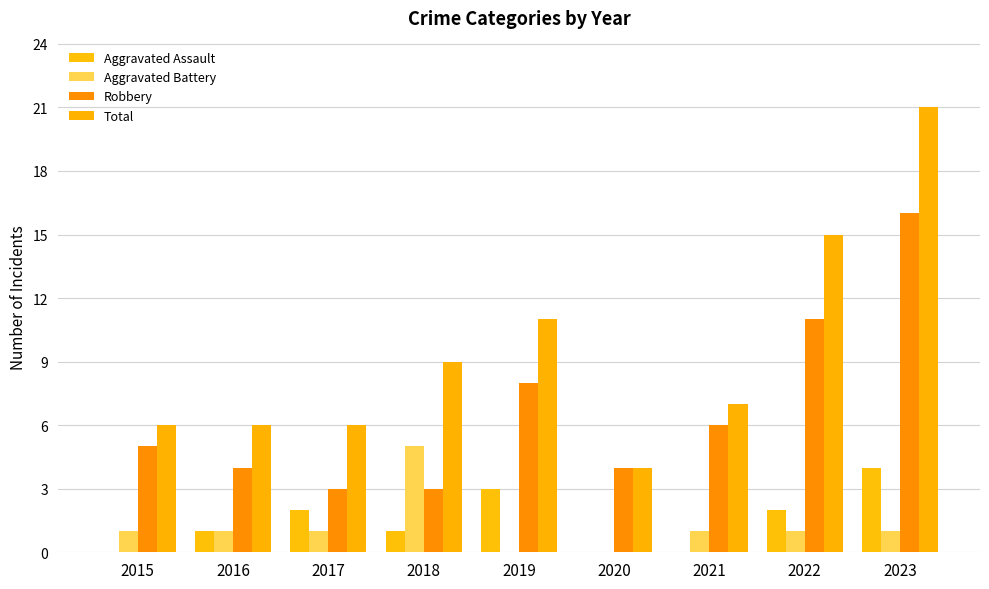

What is the sum of all Aggravated Assault values?

13